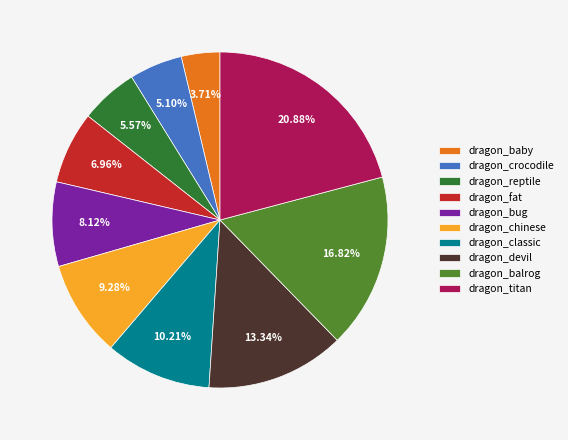

To the nearest percent, what is the average slice percentage?

10%